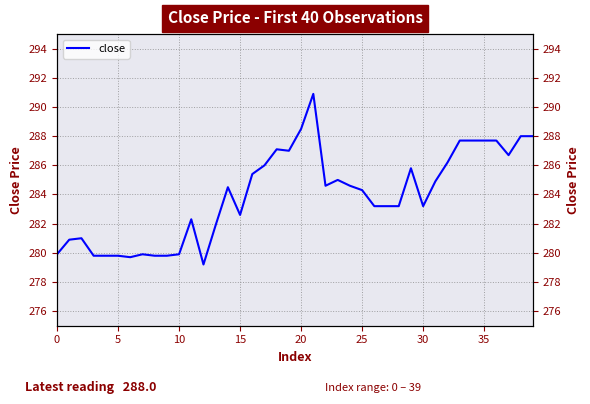

What is the label of the 20th point from the right?

20